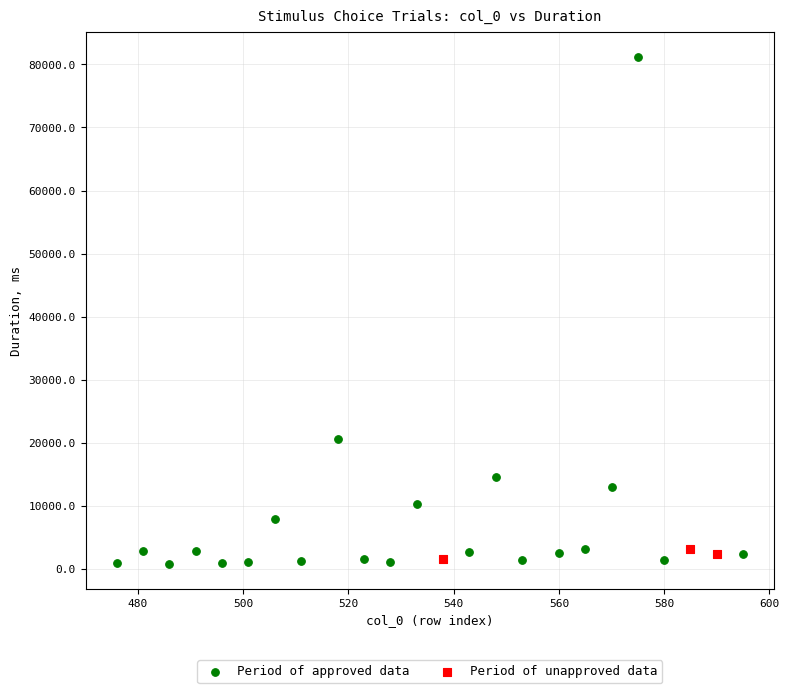

Which series contains the highest Y value?

Period of approved data